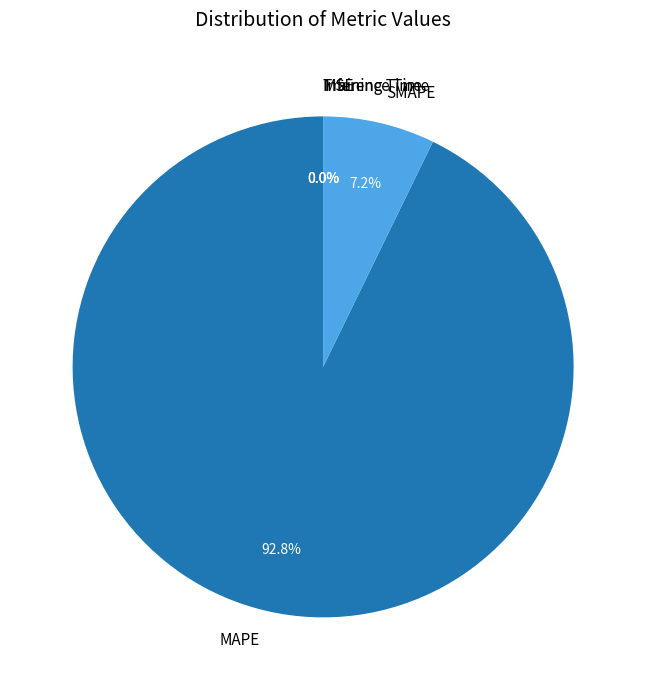

Which slice is the largest?

MAPE